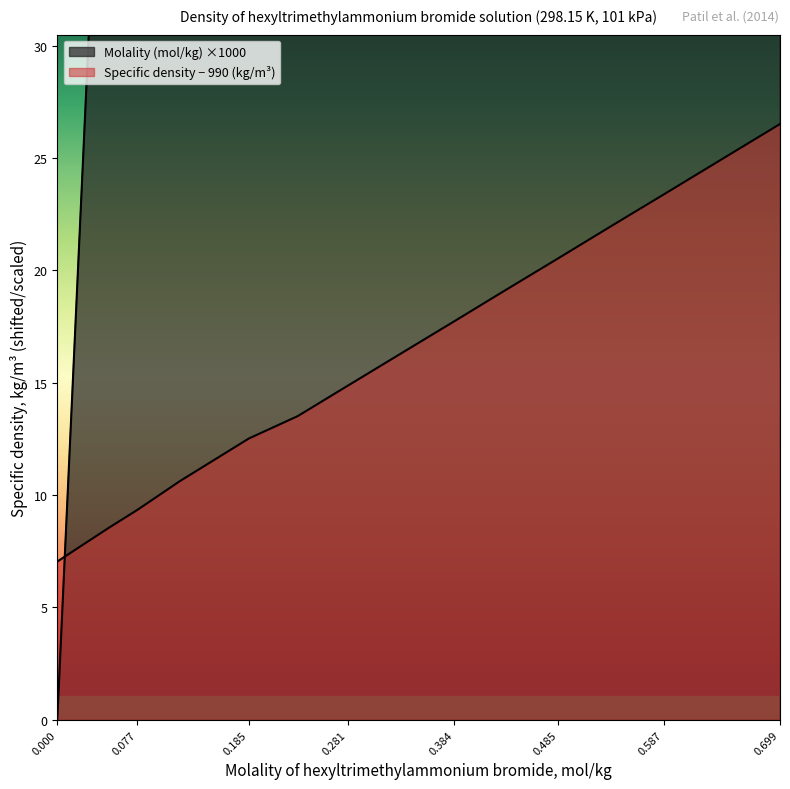

What is the difference between the Molality (mol/kg) values at 0.077 and 0.000?

77.5